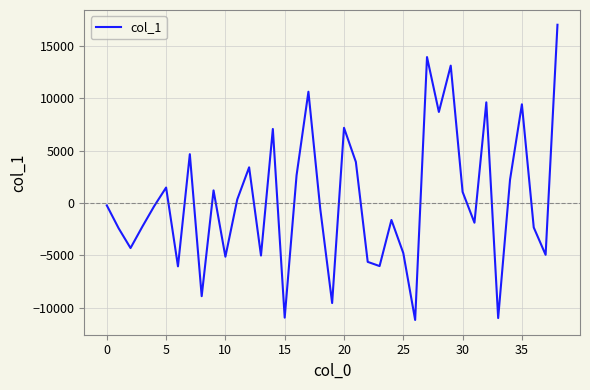

What is the greatest value displayed?

17026.0